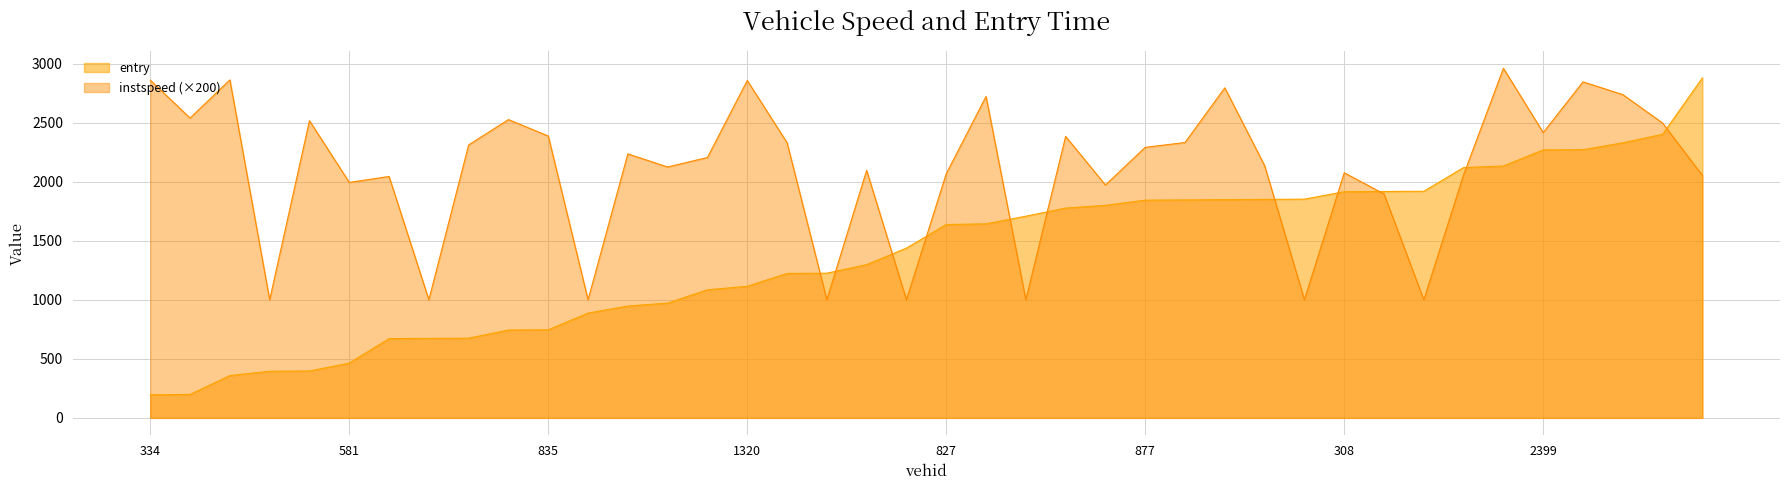

What position from the right is 2317?

1